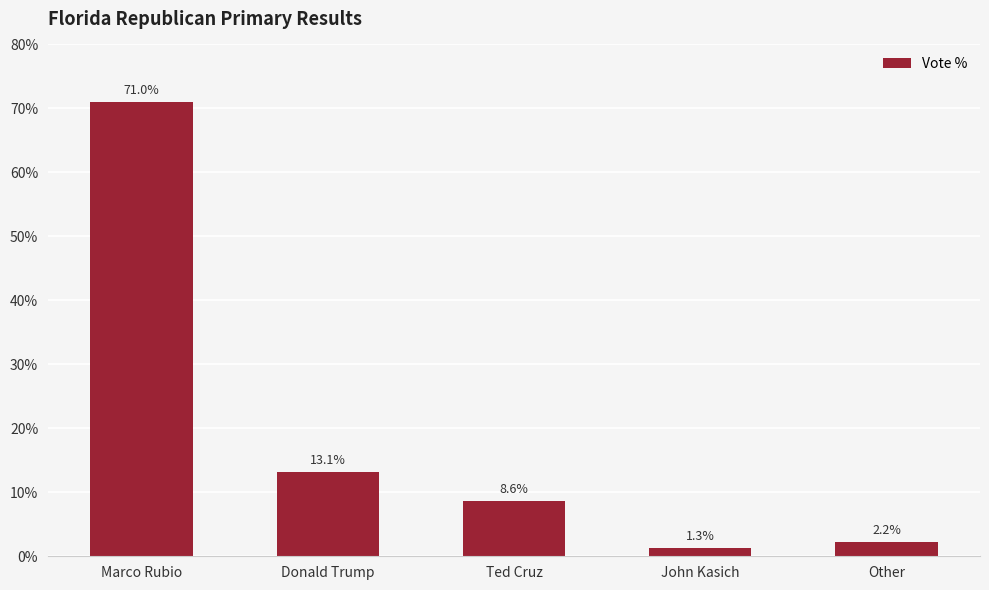

What is the change in value from Marco Rubio to Other?

-68.8